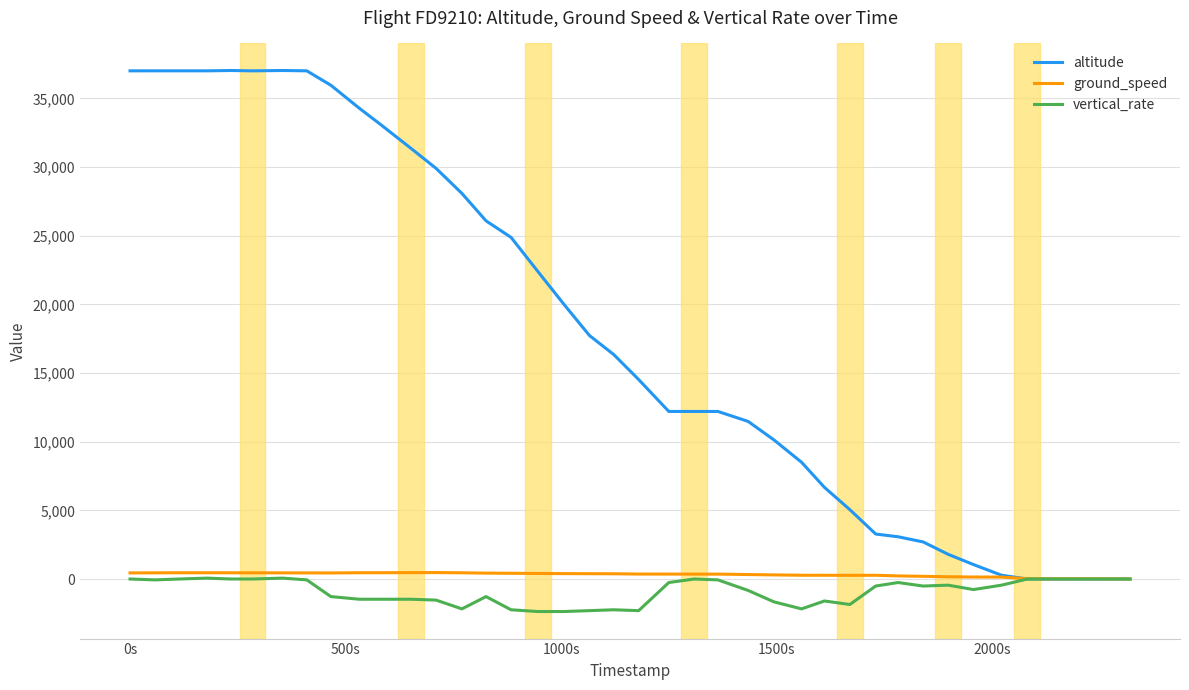

What is the smallest value displayed?

-2368